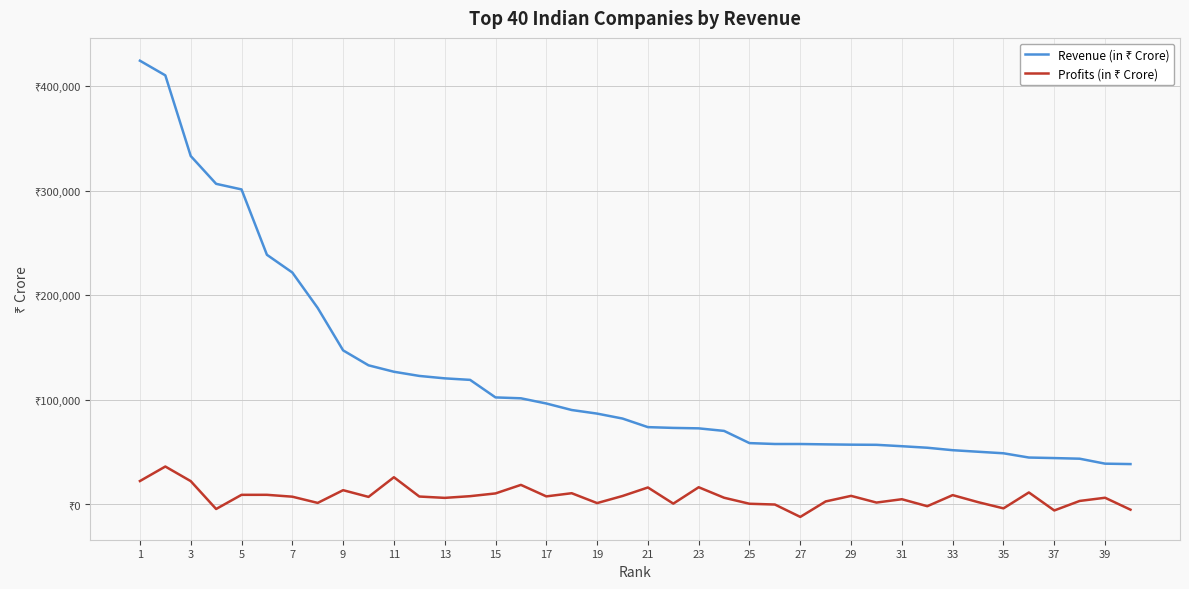

At which label does Profits (in ₹ Crore) first exceed 7218?

1